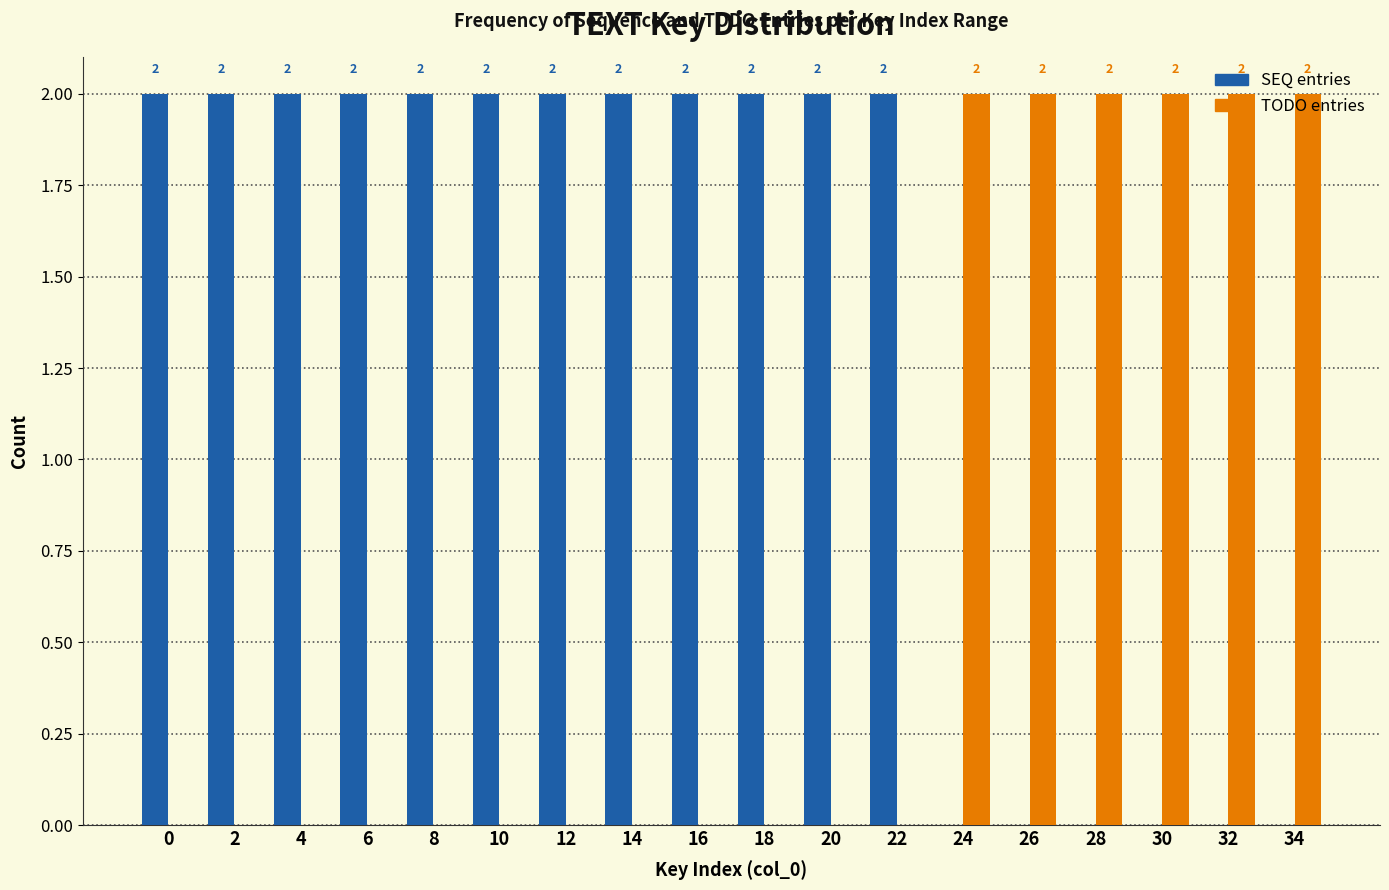

The value of SEQ entries at 22 is 2. True or false?

True